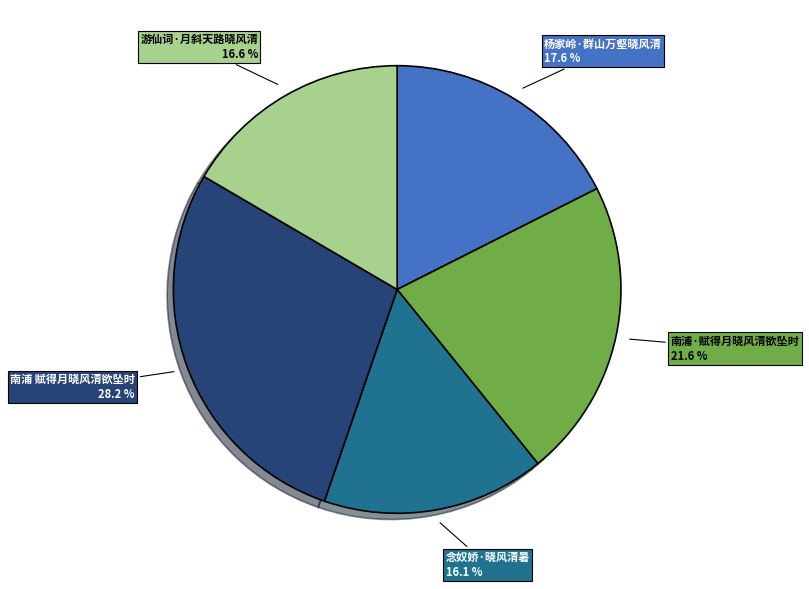

True or false: 念奴娇·晓风清暑 accounts for 16% of the total.

True